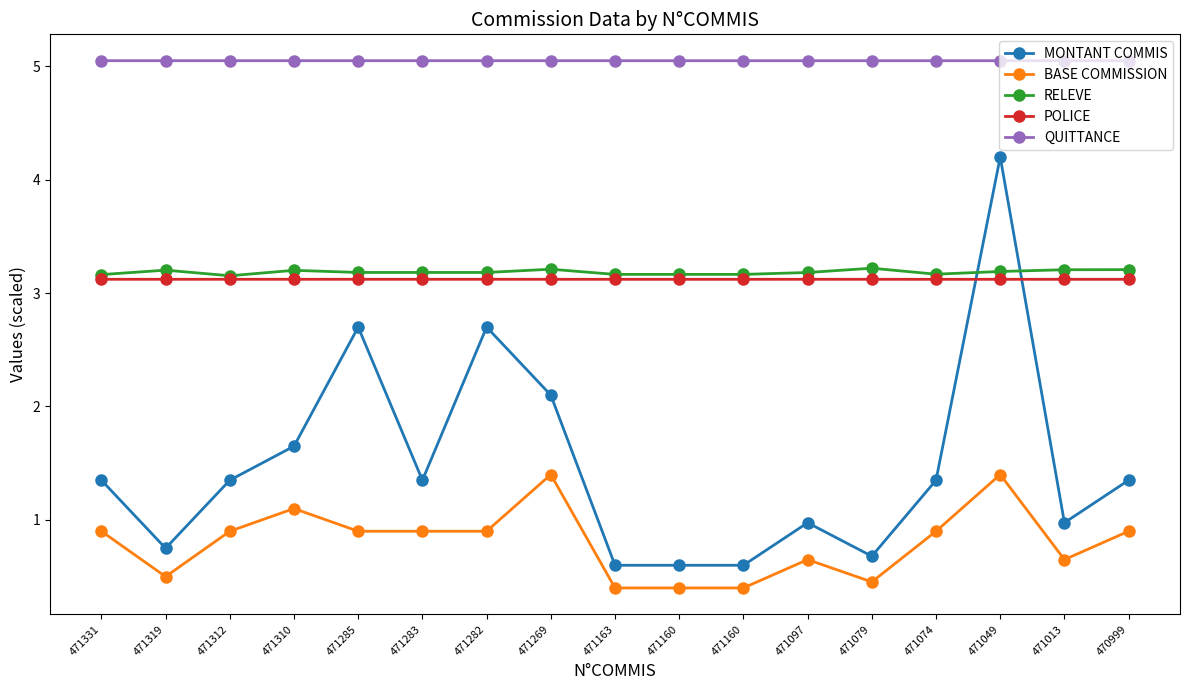

Reading left to right, extract all data points from this chart.

MONTANT COMMIS: 1.4	0.8	1.4	1.6	2.7	1.4	2.7	2.1	0.6	0.6	0.6	1.0	0.7	1.4	4.2	1.0	1.4
BASE COMMISSION: 0.9	0.5	0.9	1.1	0.9	0.9	0.9	1.4	0.4	0.4	0.4	0.7	0.5	0.9	1.4	0.7	0.9
RELEVE: 3.2	3.2	3.2	3.2	3.2	3.2	3.2	3.2	3.2	3.2	3.2	3.2	3.2	3.2	3.2	3.2	3.2
POLICE: 3.1	3.1	3.1	3.1	3.1	3.1	3.1	3.1	3.1	3.1	3.1	3.1	3.1	3.1	3.1	3.1	3.1
QUITTANCE: 5.0	5.0	5.0	5.0	5.0	5.0	5.0	5.0	5.0	5.0	5.0	5.0	5.0	5.0	5.0	5.0	5.0